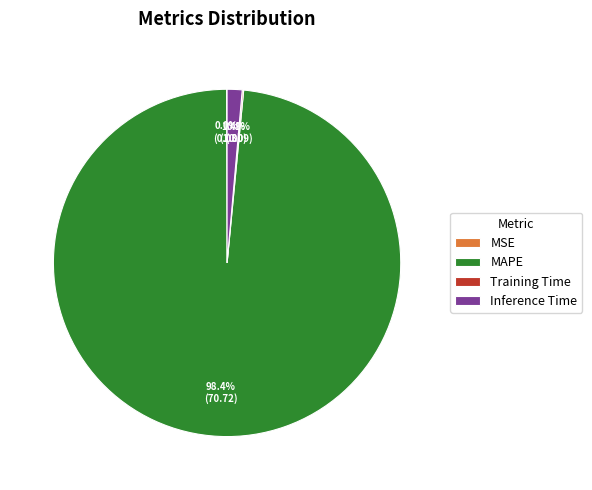

What percentage is NOT represented by Inference Time?

98.6%